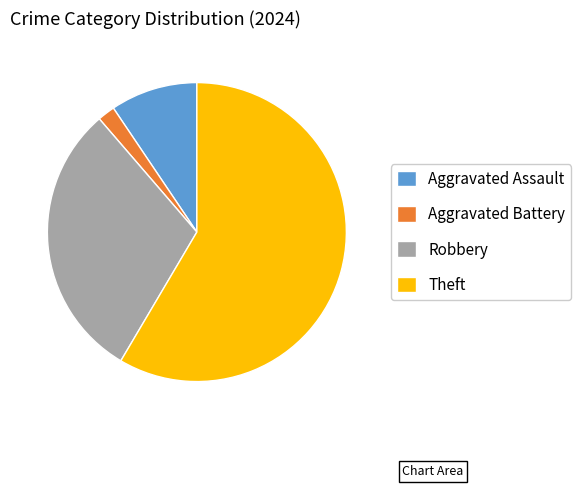

True or false: Robbery accounts for 30% of the total.

True